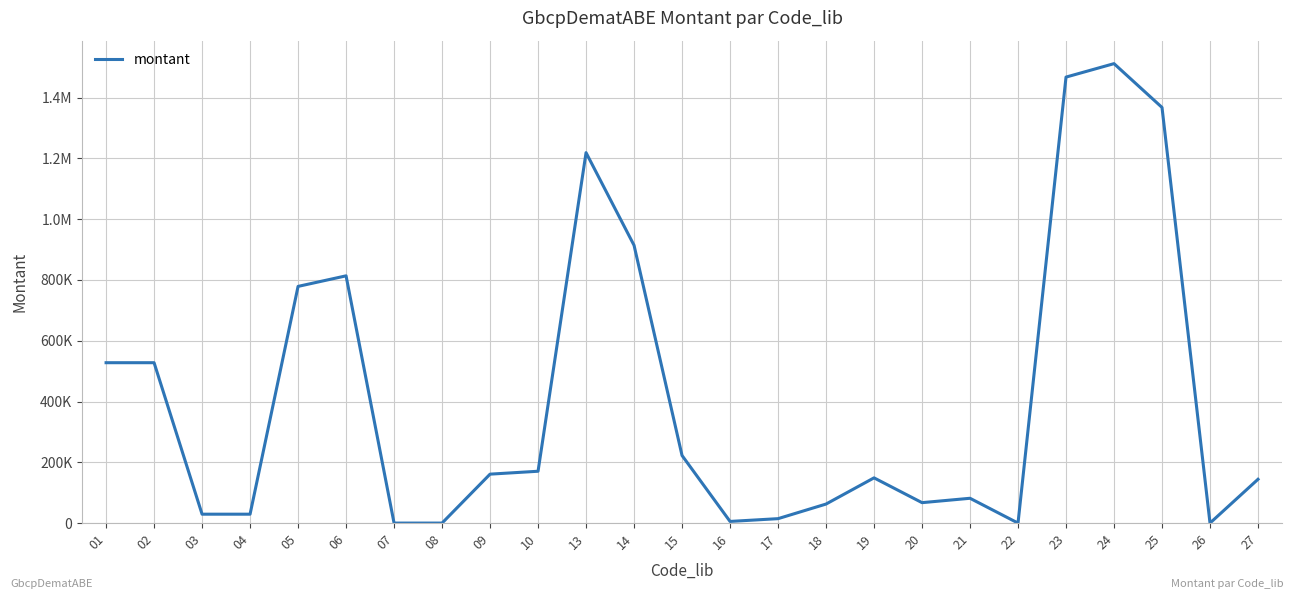

How many interior local peaks (higher than both neighbors) does the data have?

5